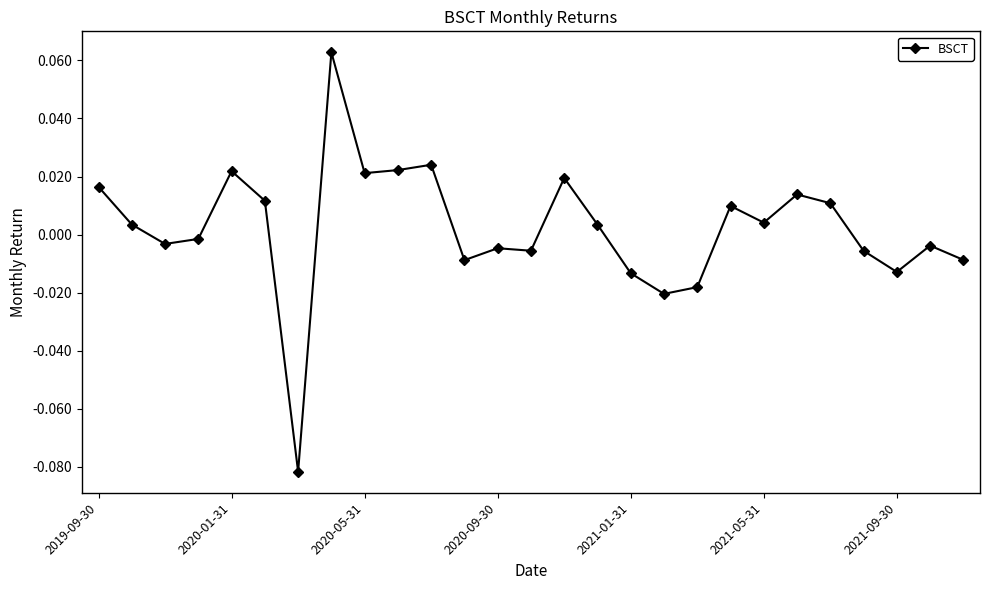

True or false: there are more than 0 points higher than both neighbors.

True